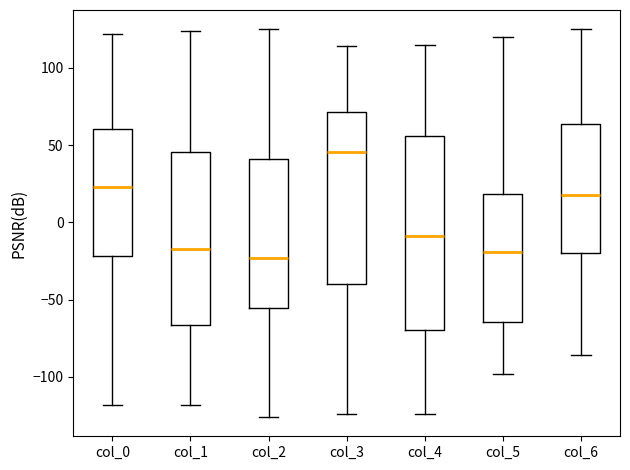

Reading left to right, transcribe this box plot: for each box, give where its median line is, the range the box spans, and where its two whiskers end, as read against the y-axis. The values are not printed on the chart, so give them approximately, as read against the axis.

col_0: median 25, box -20 to 60, whiskers -120 to 120
col_1: median -15, box -65 to 45, whiskers -120 to 125
col_2: median -25, box -55 to 40, whiskers -125 to 125
col_3: median 45, box -40 to 70, whiskers -125 to 115
col_4: median -10, box -70 to 55, whiskers -125 to 115
col_5: median -20, box -65 to 20, whiskers -100 to 120
col_6: median 20, box -20 to 65, whiskers -85 to 125